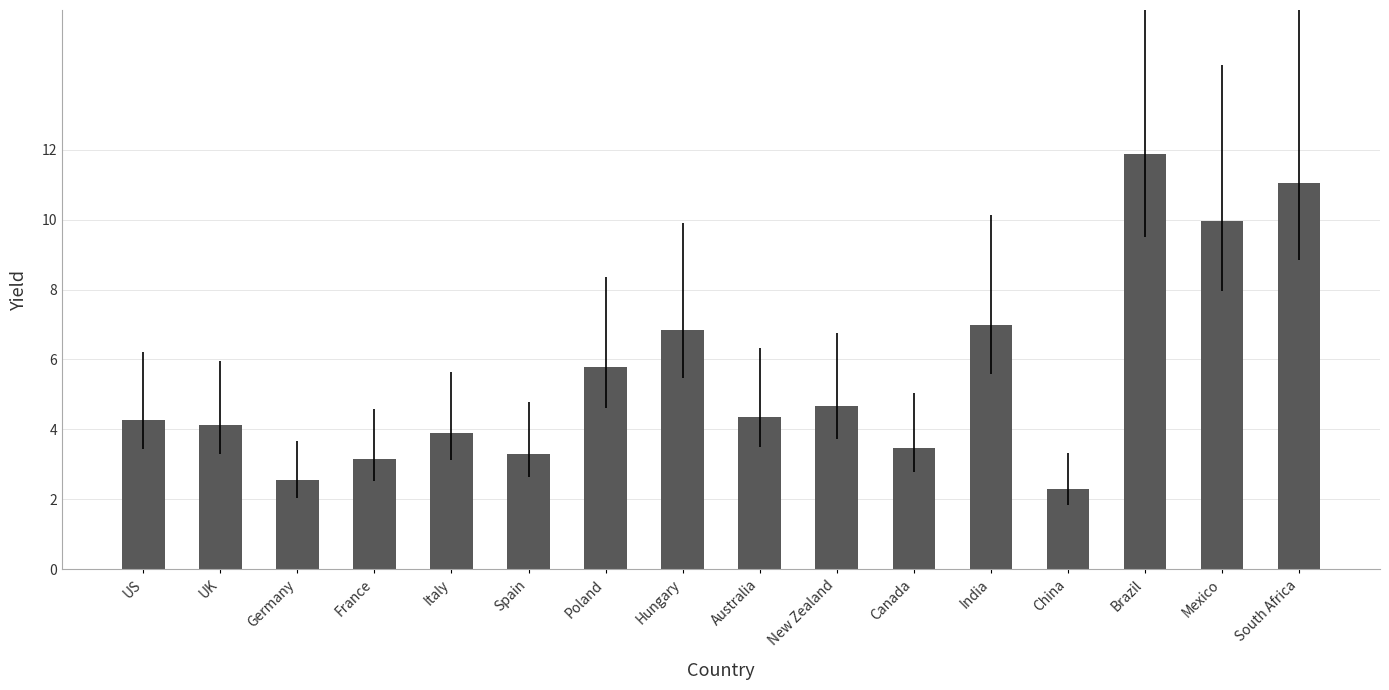

Count the number of data series in this chart.

1